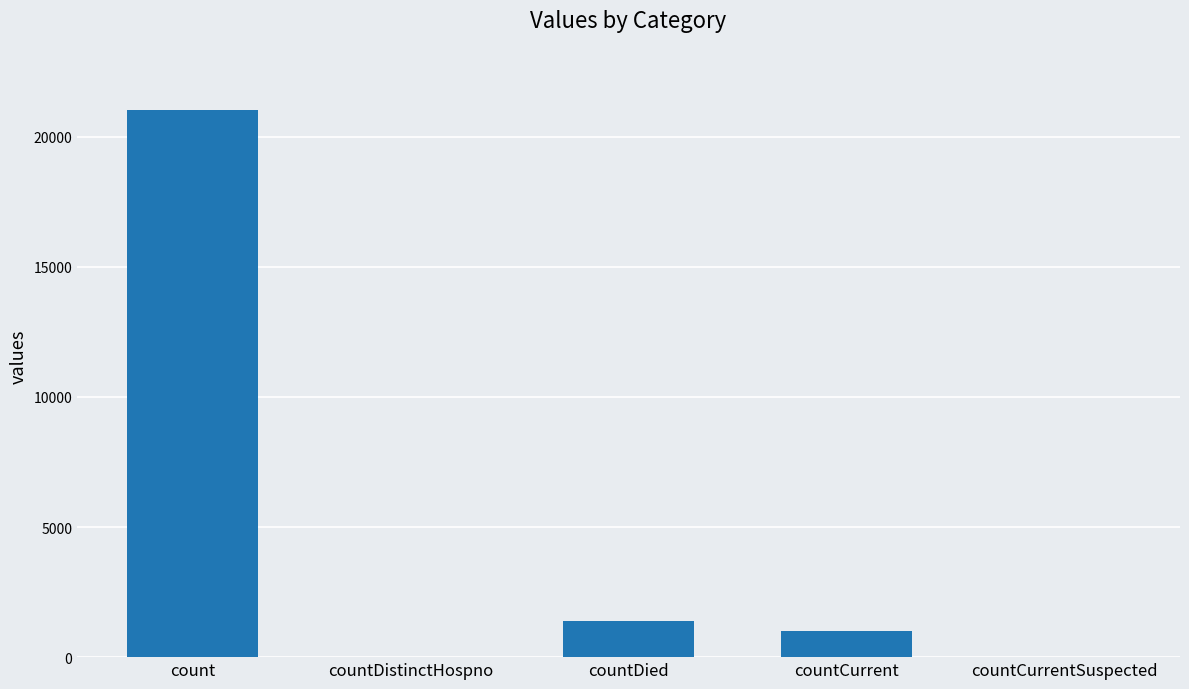

True or false: the data shows 14539 at countCurrentSuspected.

False